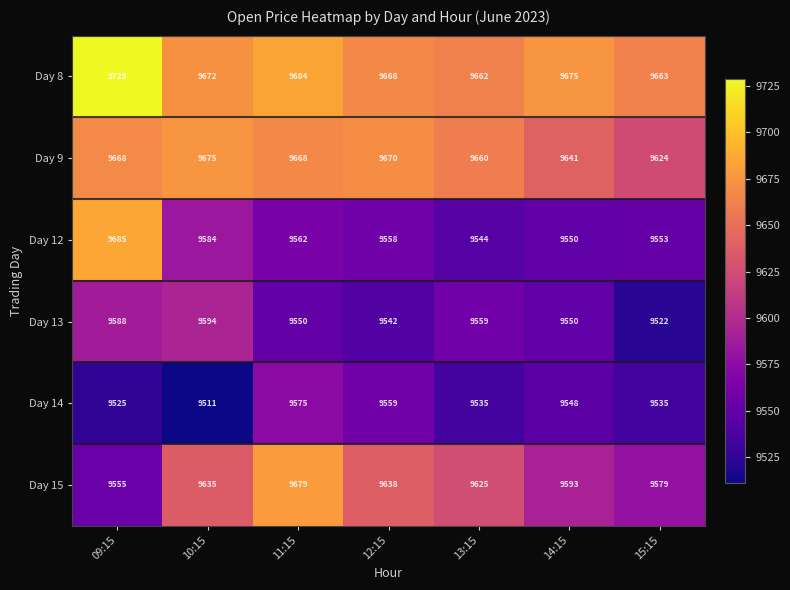

Which series changed the most between 10:15 and 11:15?

Day 14